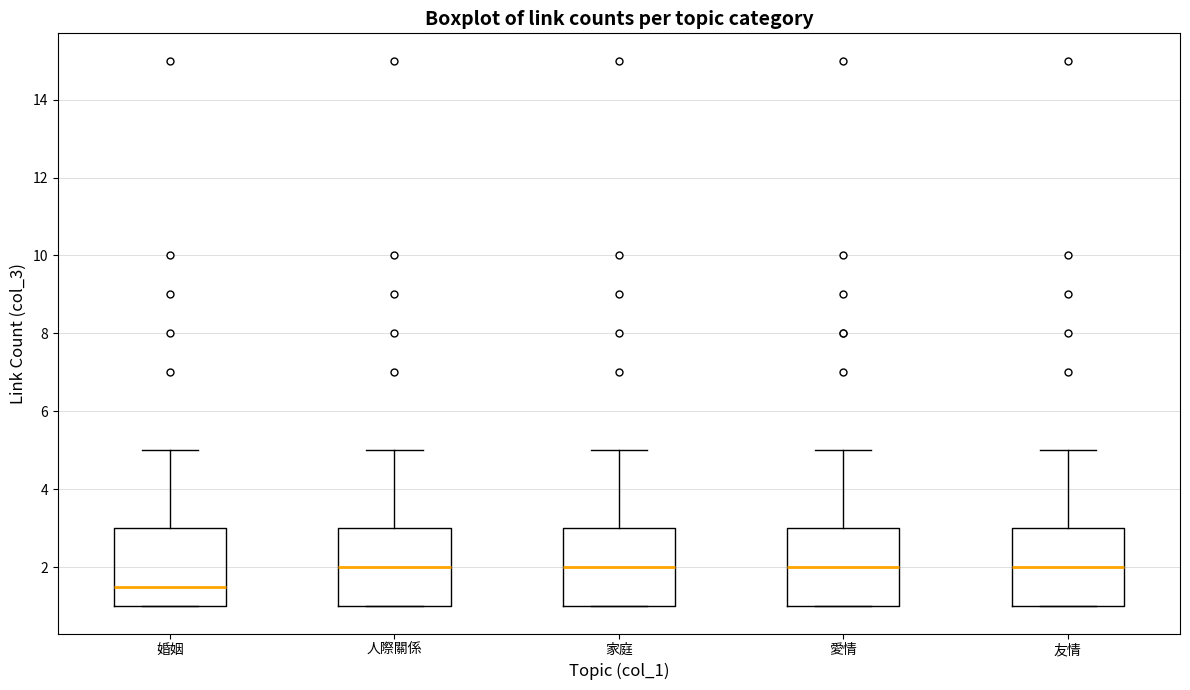

Reading left to right, transcribe this box plot: for each box, give where its median line is, the range the box spans, and where its two whiskers end, as read against the y-axis. The values are not printed on the chart, so give them approximately, as read against the axis.

婚姻: median 1.6, box 1.0 to 3.0, whiskers 1.0 to 5.0
人際關係: median 2.0, box 1.0 to 3.0, whiskers 1.0 to 5.0
家庭: median 2.0, box 1.0 to 3.0, whiskers 1.0 to 5.0
愛情: median 2.0, box 1.0 to 3.0, whiskers 1.0 to 5.0
友情: median 2.0, box 1.0 to 3.0, whiskers 1.0 to 5.0